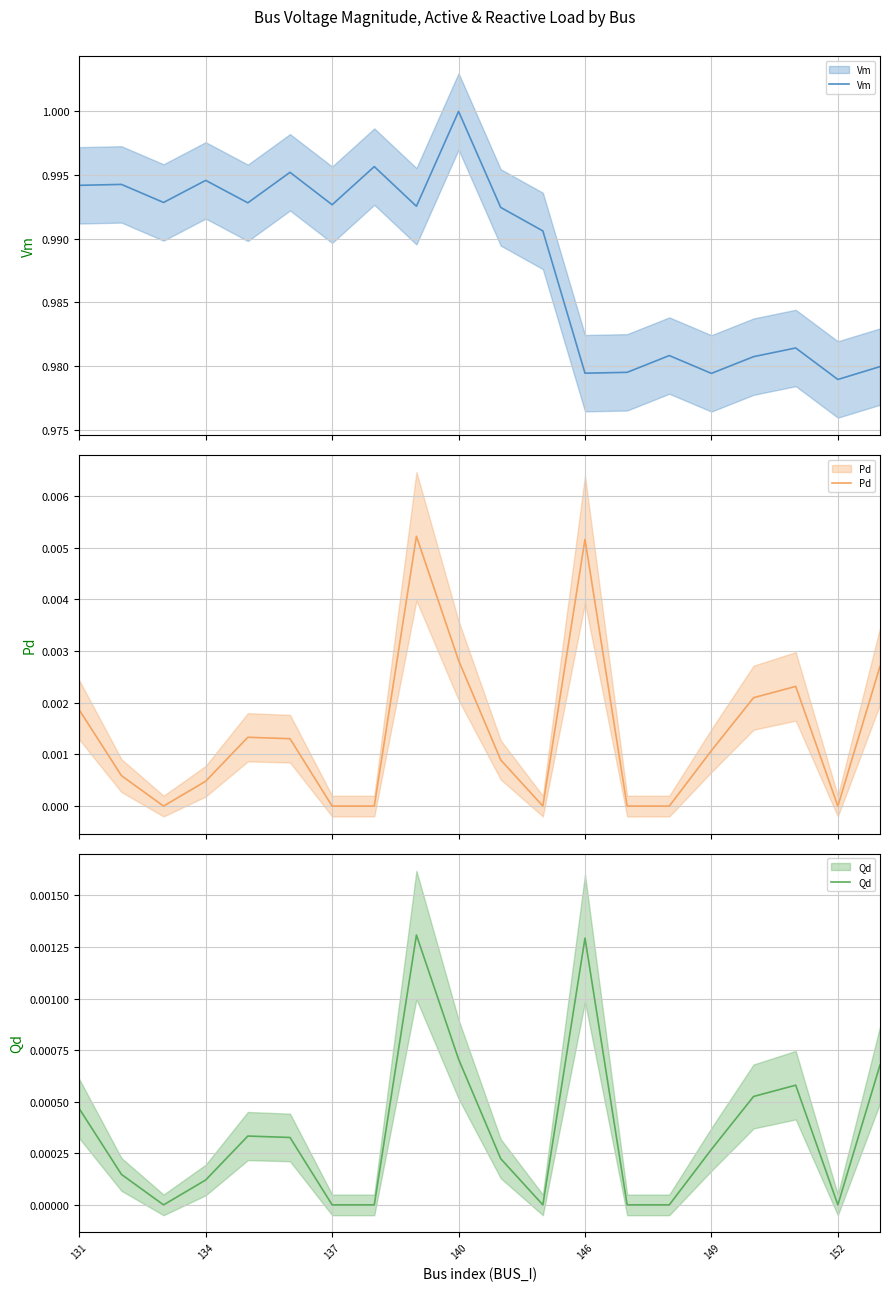

The value of Vm at 13 is 1.3. True or false?

False